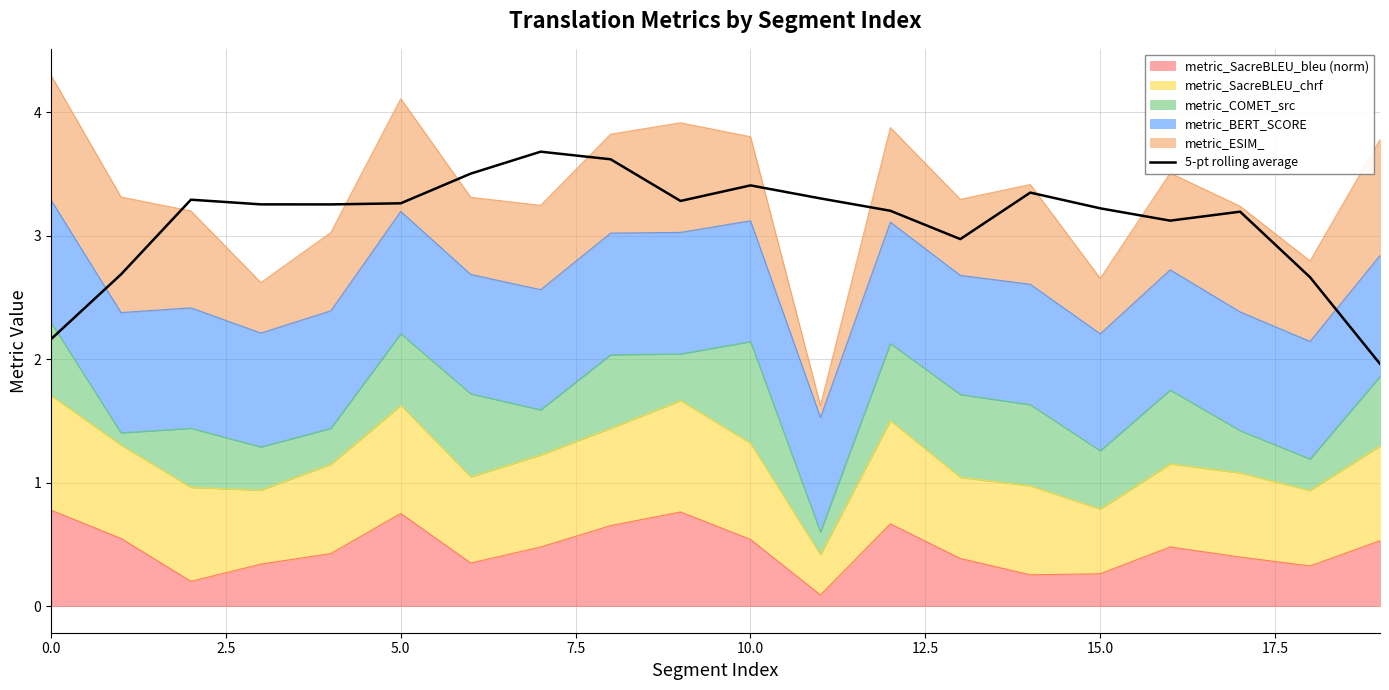

What is the difference between the second highest and minimum values?

1.7